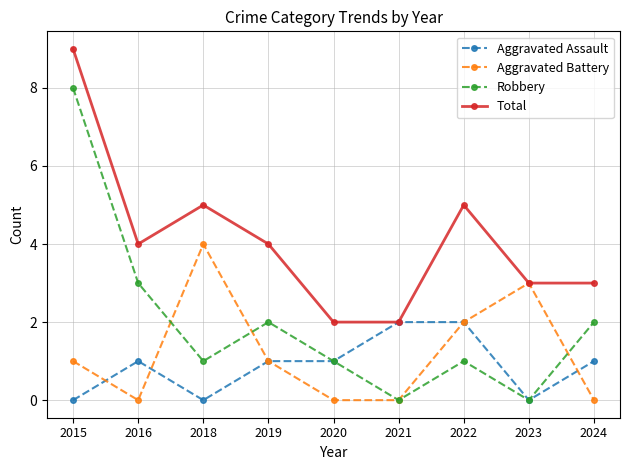

At which category does Aggravated Assault reach its first local peak?

2016